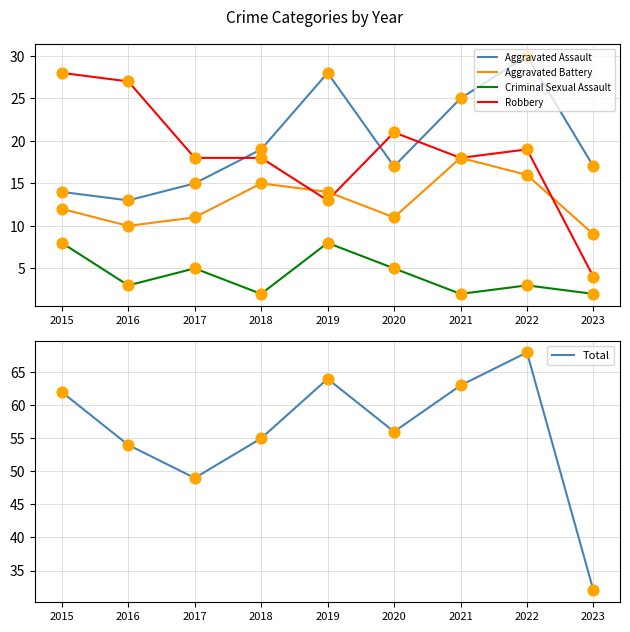

At how many categories does at least one series exceed 60?

4